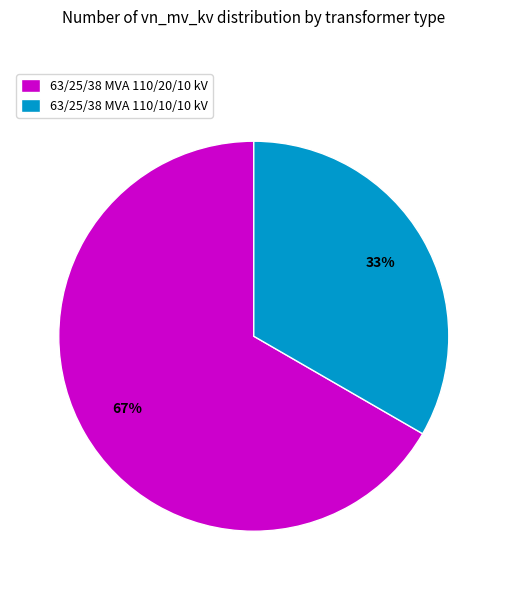

Is it true that 63/25/38 MVA 110/20/10 kV is 67% of the pie?

True